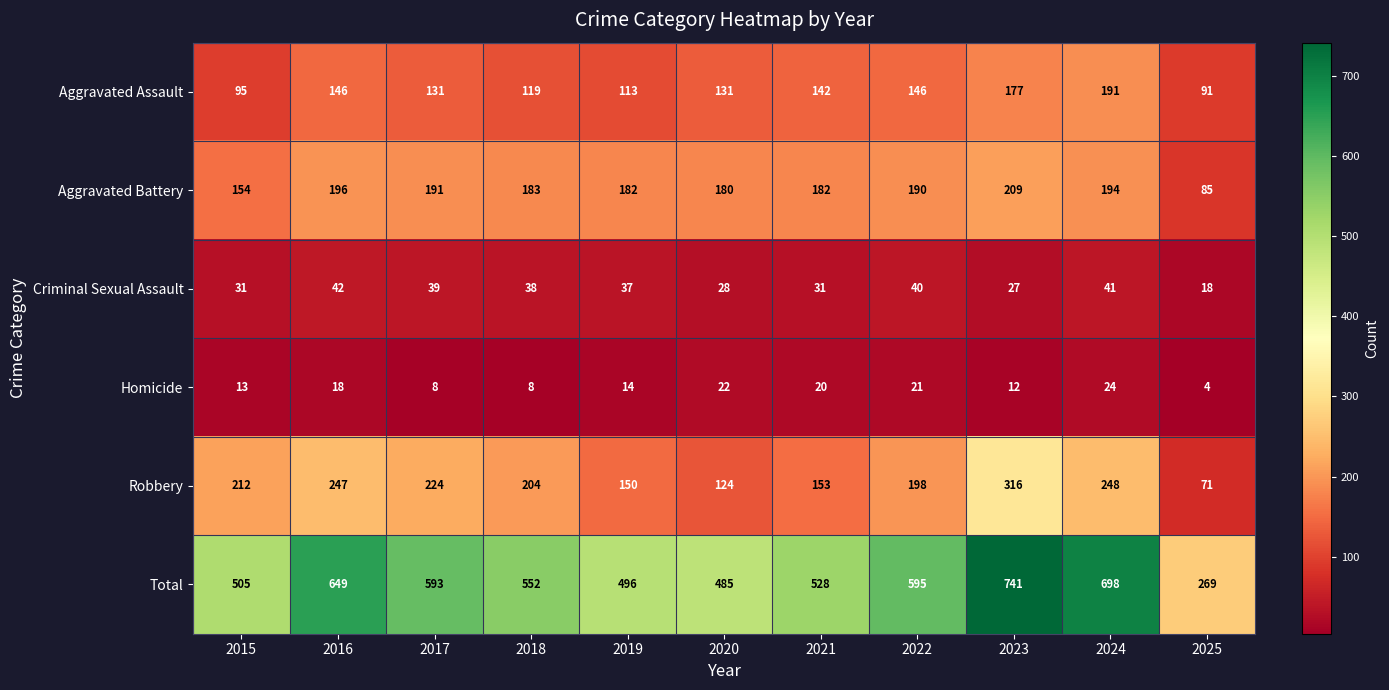

The Robbery series shows 71 at 2025. True or false?

True